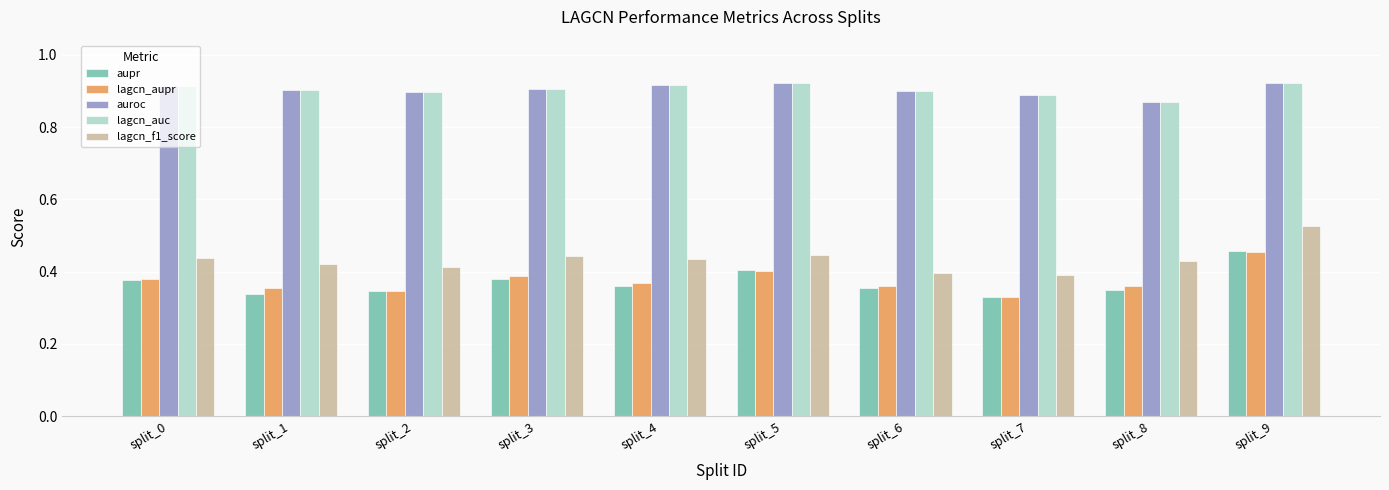

How many lagcn_aupr values are between 0 and 1?

10